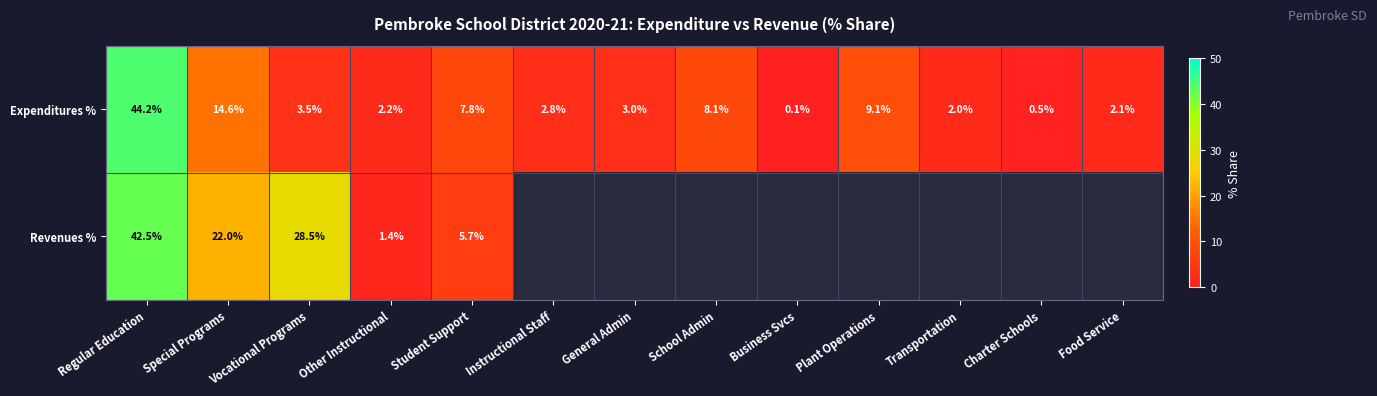

True or false: Expenditures % has a value of 0.1 at Business Svcs.

True